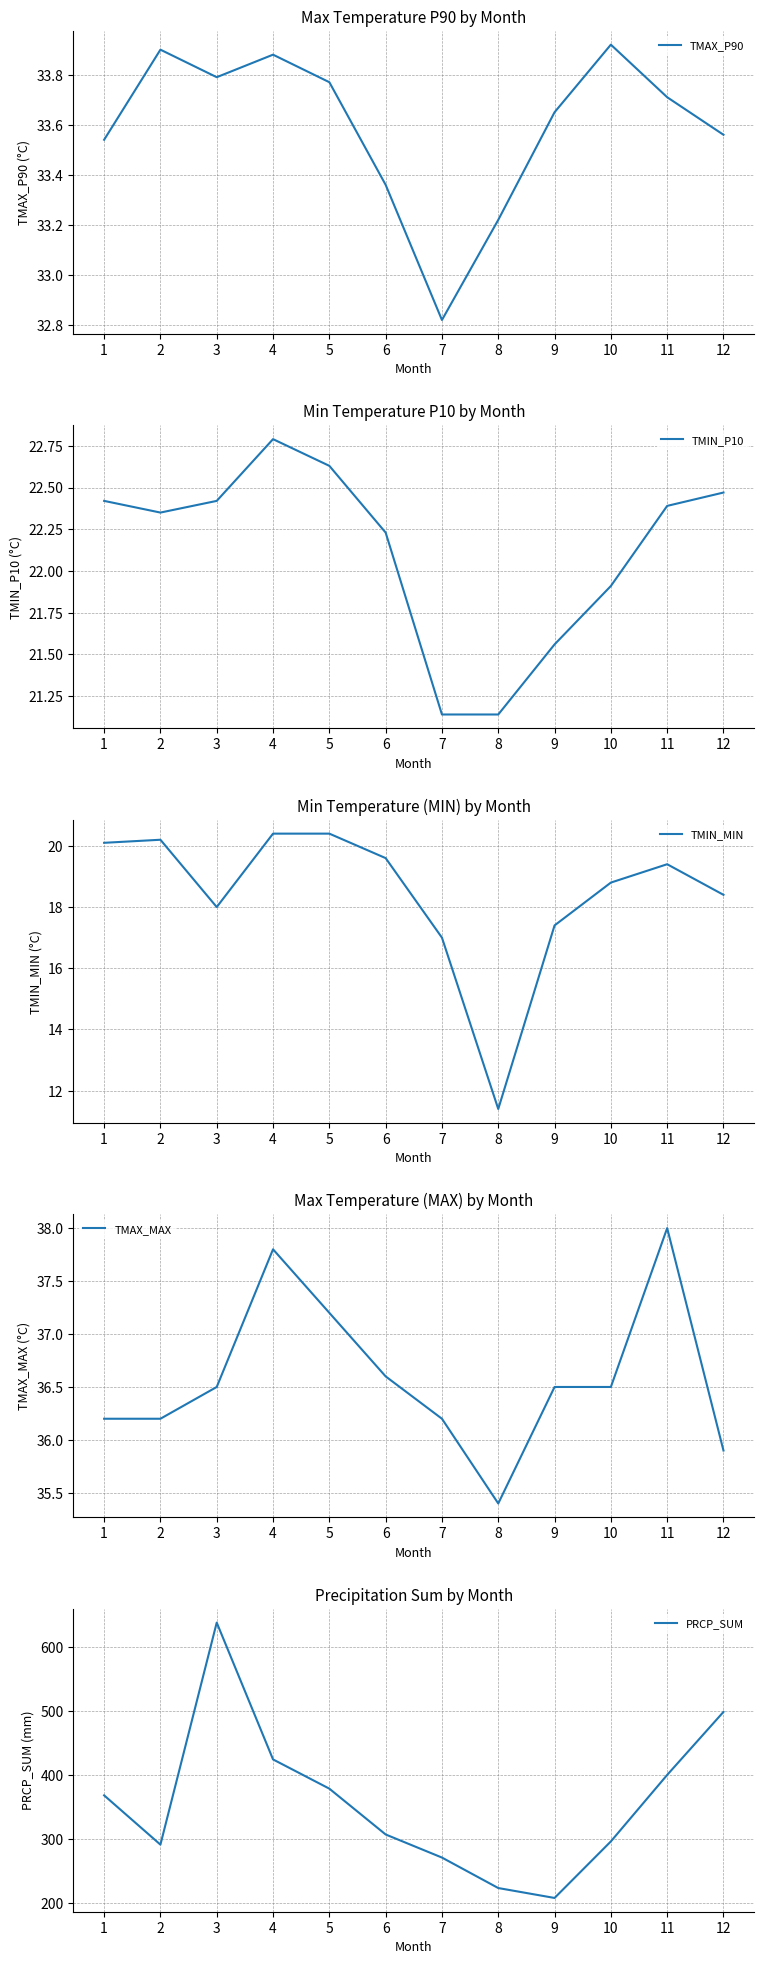

What is the total value across all series at 2?

403.3